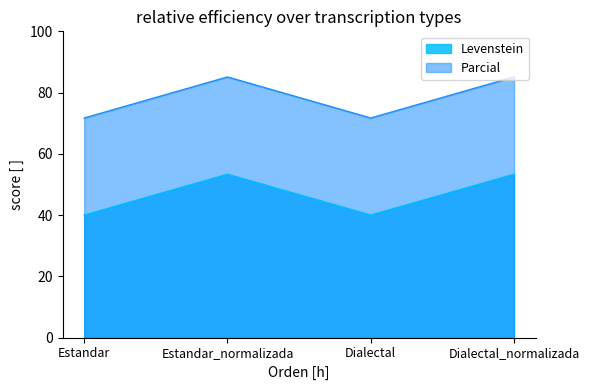

At which label does Levenstein reach its peak?

Estandar_normalizada